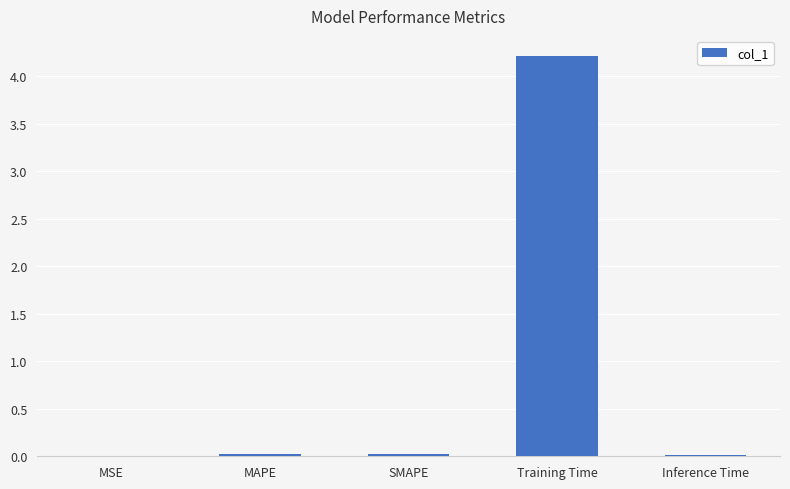

The value at Training Time is 4.2. True or false?

True